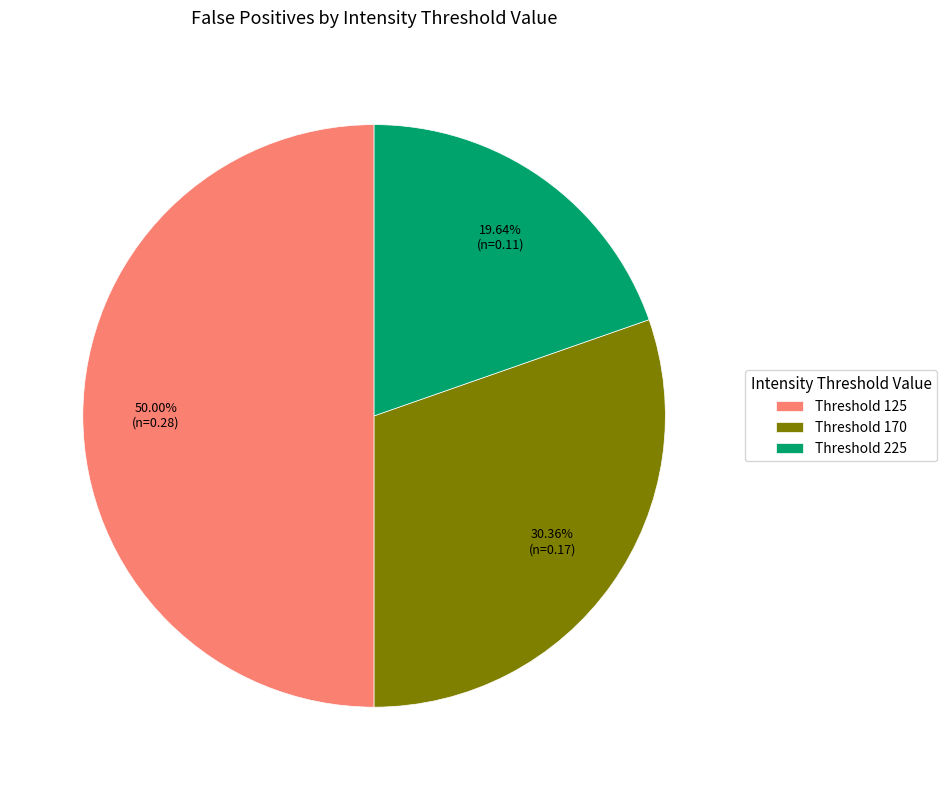

Is Threshold 225 the majority of the pie?

No